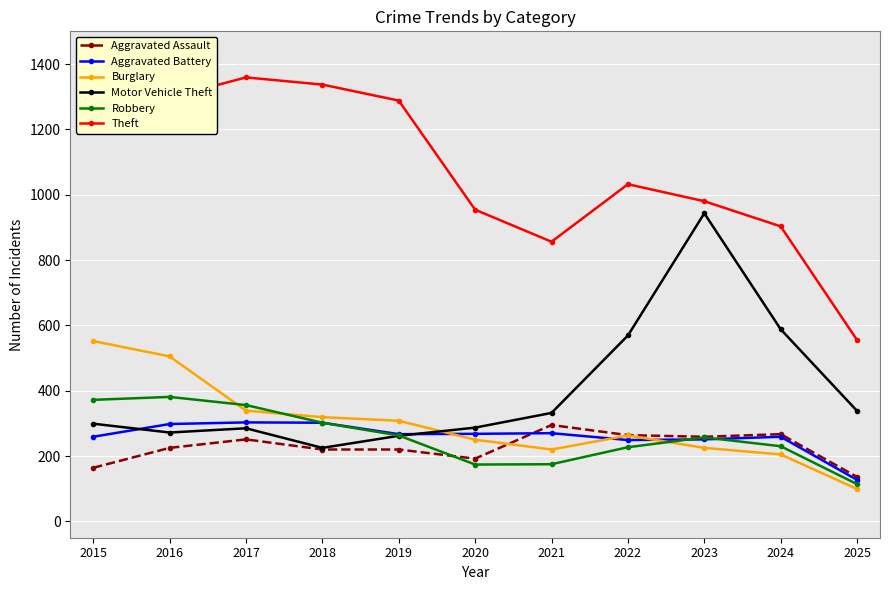

At which label does Robbery first exceed 257?

2015